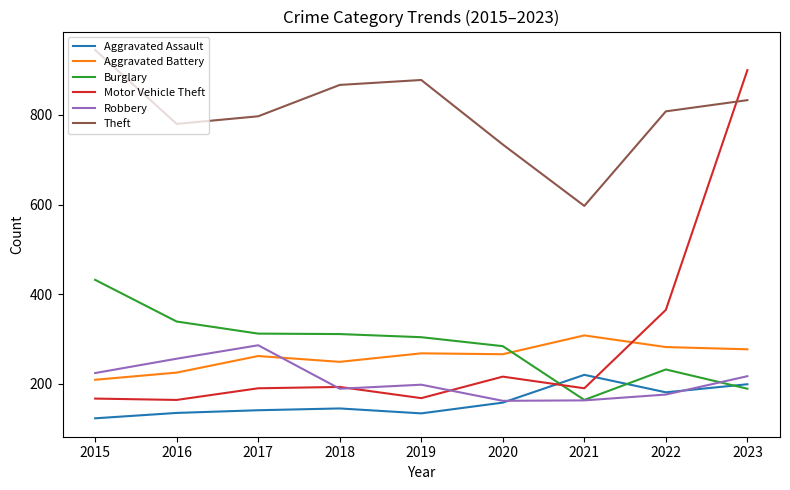

Which series has the widest spread of values?

Motor Vehicle Theft